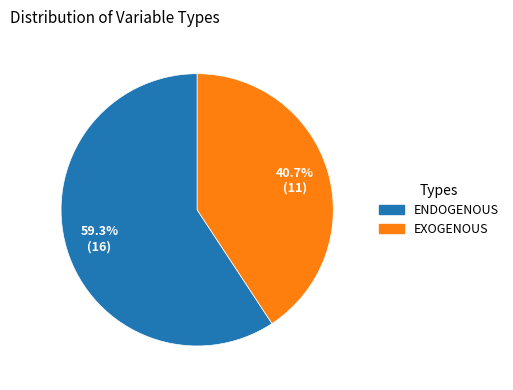

How many slices are in this pie chart?

2